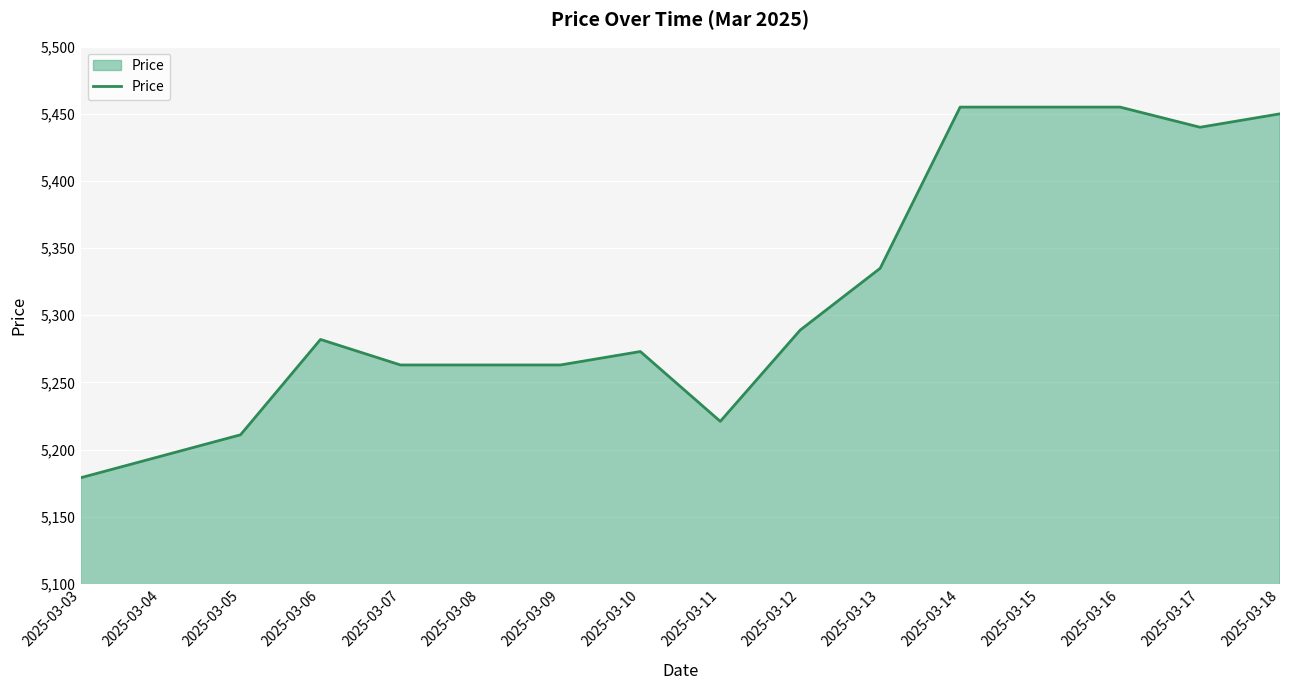

Is it true that the value at 2025-03-09 is 5263?

True